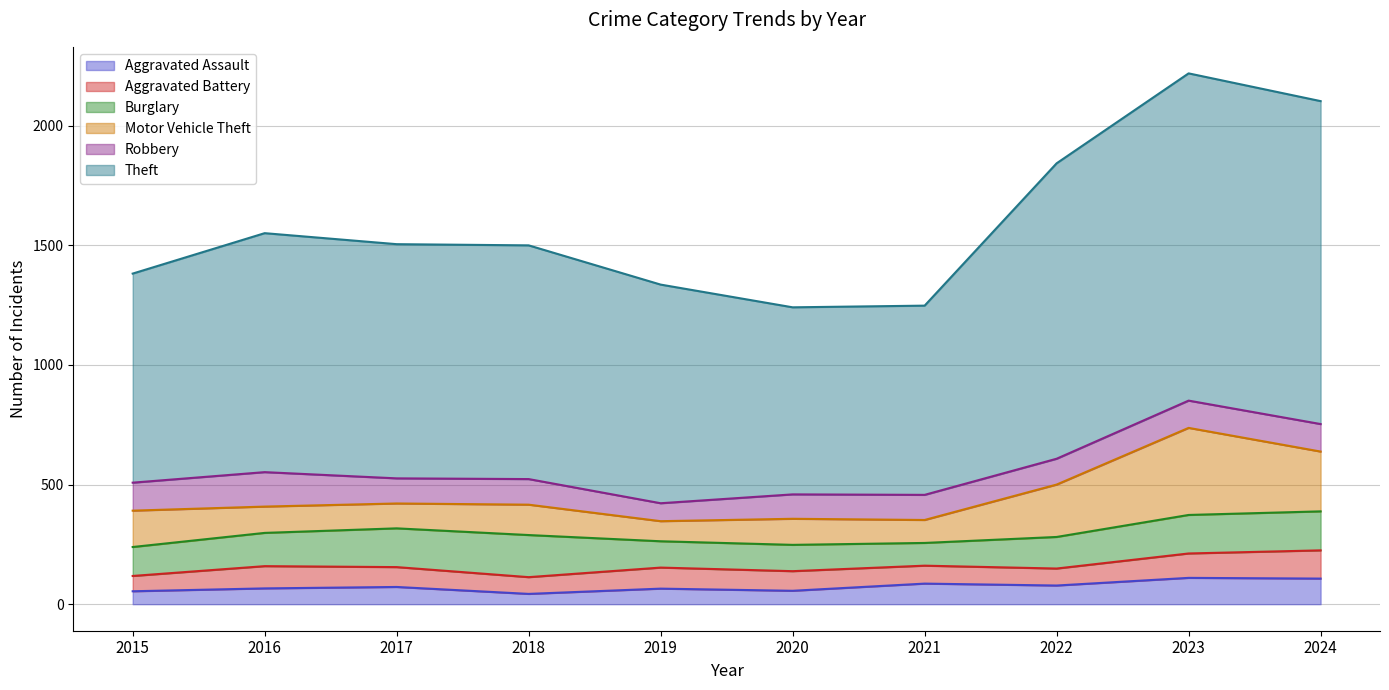

Does the chart display data point markers on the line(s)?

No